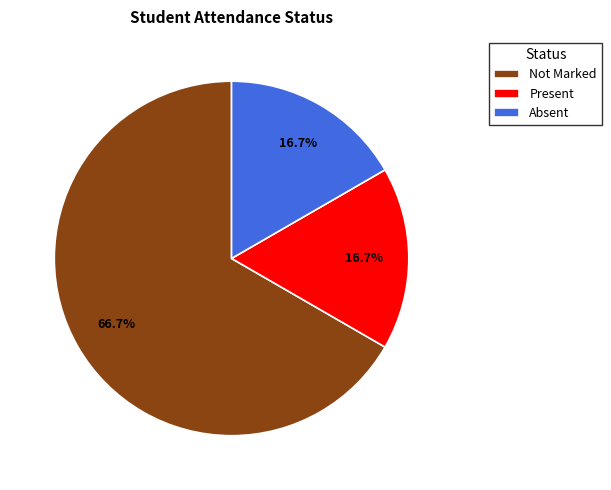

To the nearest percent, what portion does Not Marked represent?

67%